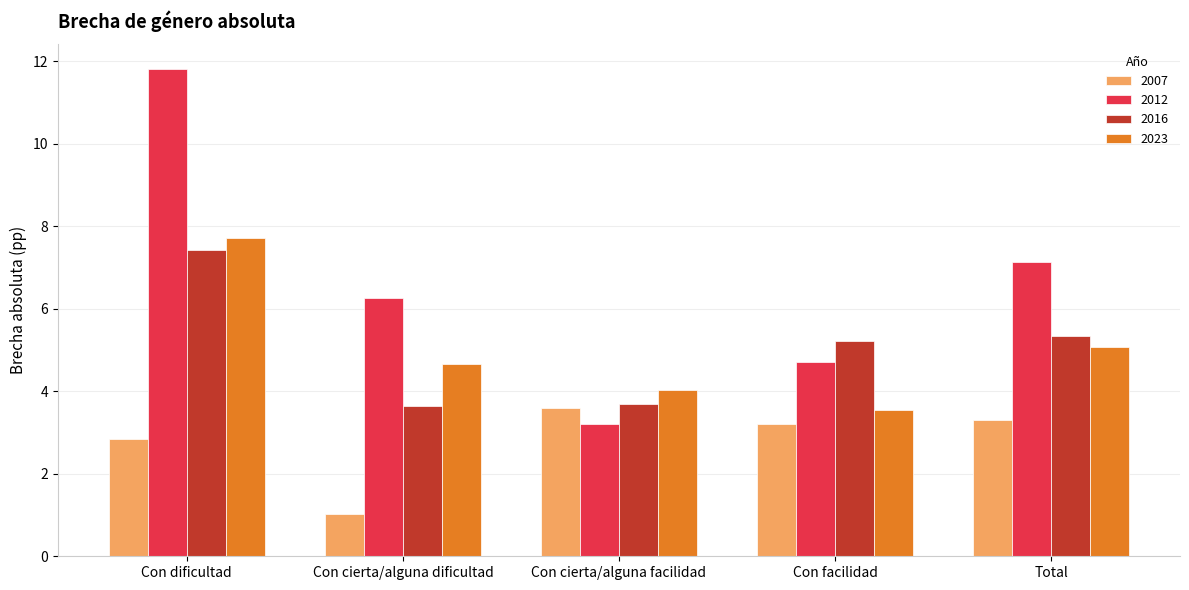

Between Con facilidad and Total, which series saw the biggest shift?

2012